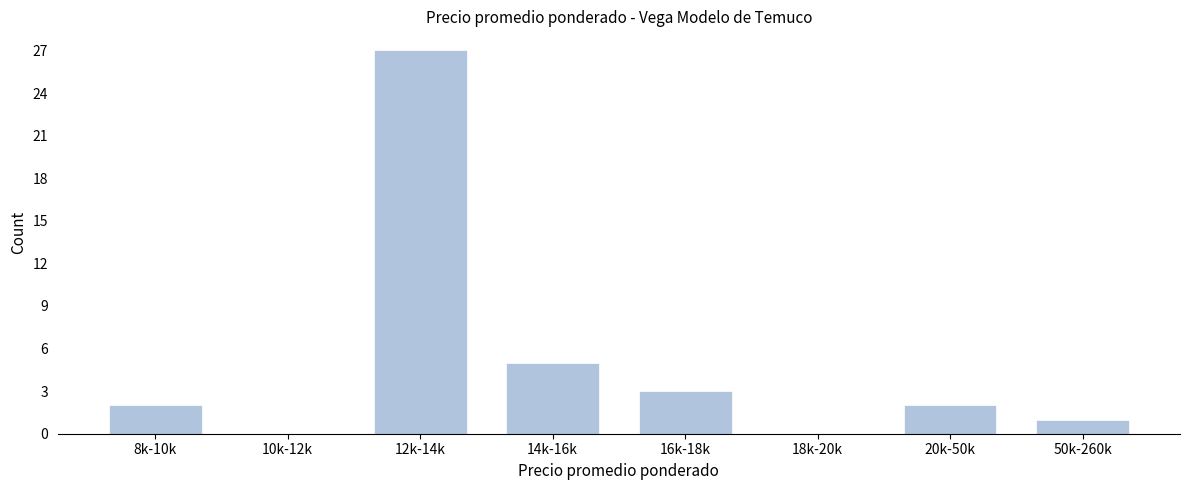

Reading left to right, what are all the values shown in this chart?

8k-10k=2	10k-12k=0	12k-14k=27	14k-16k=5	16k-18k=3	18k-20k=0	20k-50k=2	50k-260k=1